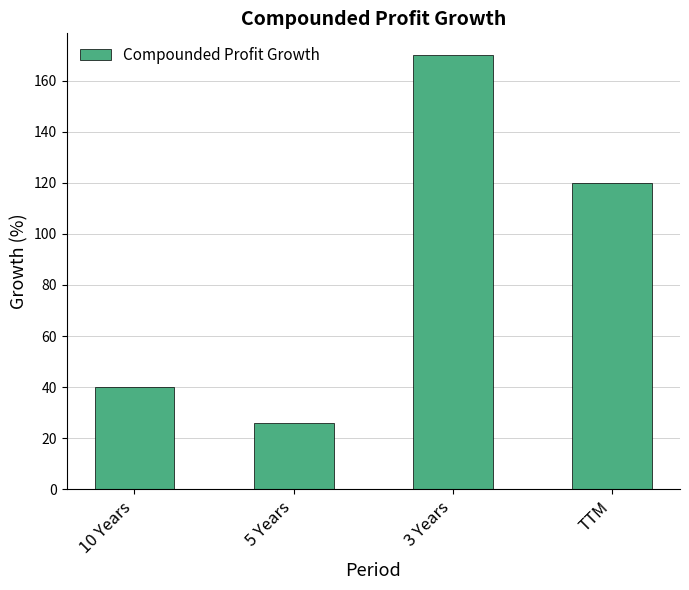

Reading left to right, extract all data points from this chart.

40	26	170	120